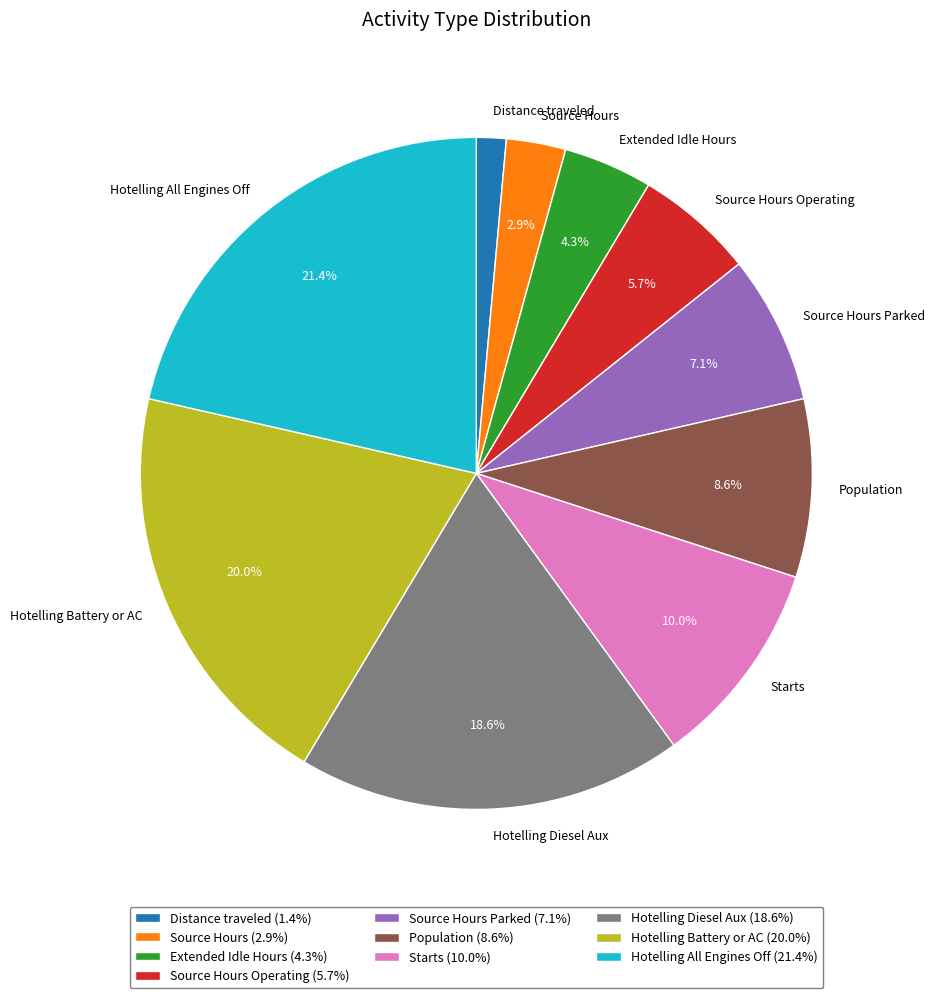

Rank the categories by value from highest to lowest.

Hotelling All Engines Off, Hotelling Battery or AC, Hotelling Diesel Aux, Starts, Population, Source Hours Parked, Source Hours Operating, Extended Idle Hours, Source Hours, Distance traveled